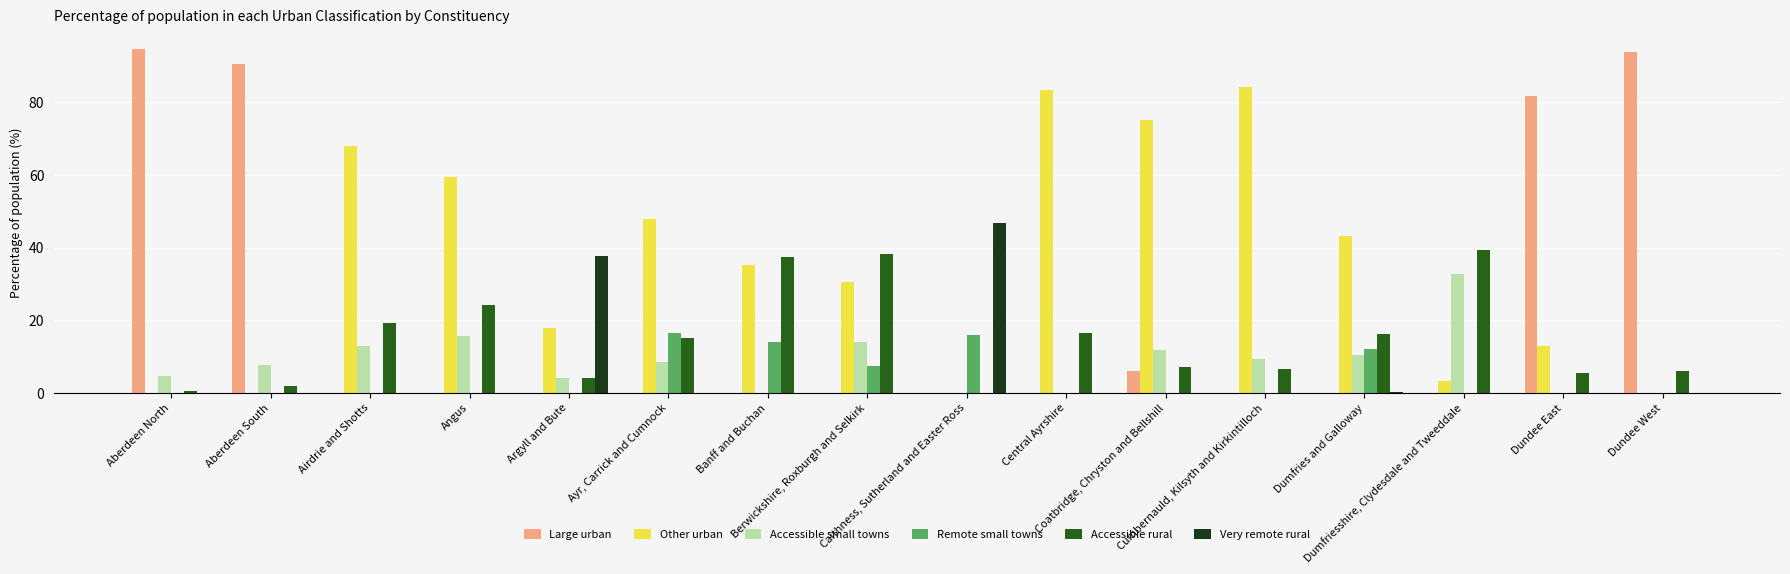

What is the highest value of the Accessible small towns series?

32.7